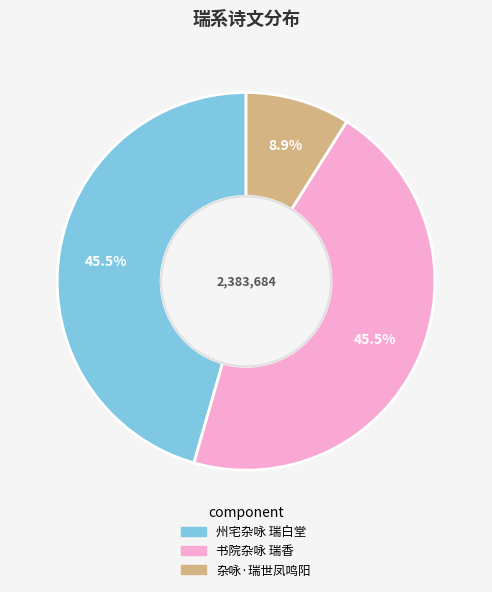

To the nearest percent, what percentage of the pie is 杂咏·瑞世凤鸣阳?

9%